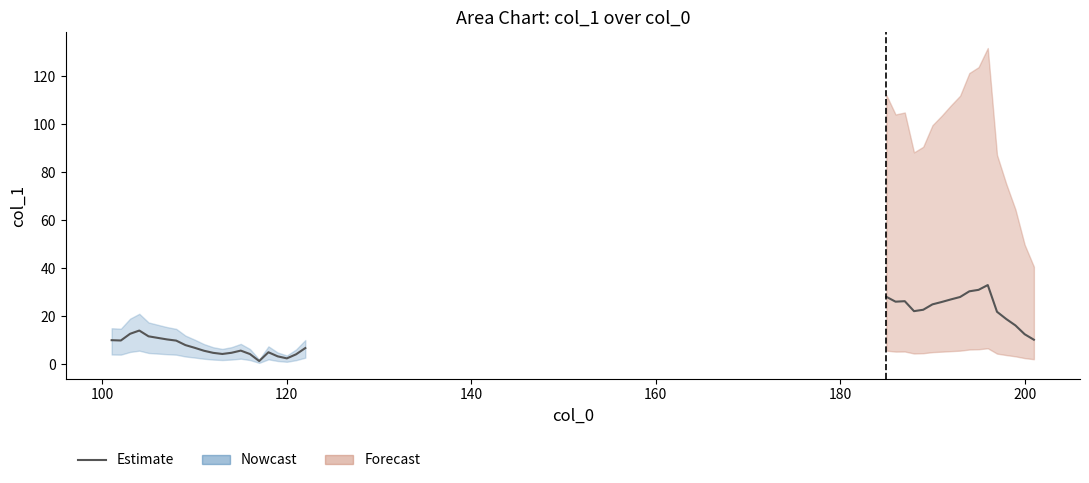

True or false: the data has more than 1 interior local peaks.

True